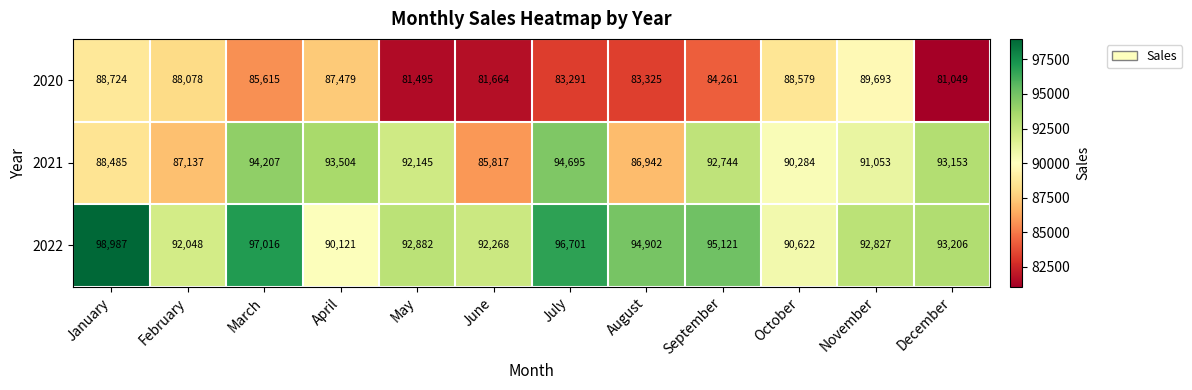

What is the smallest value displayed?

81049